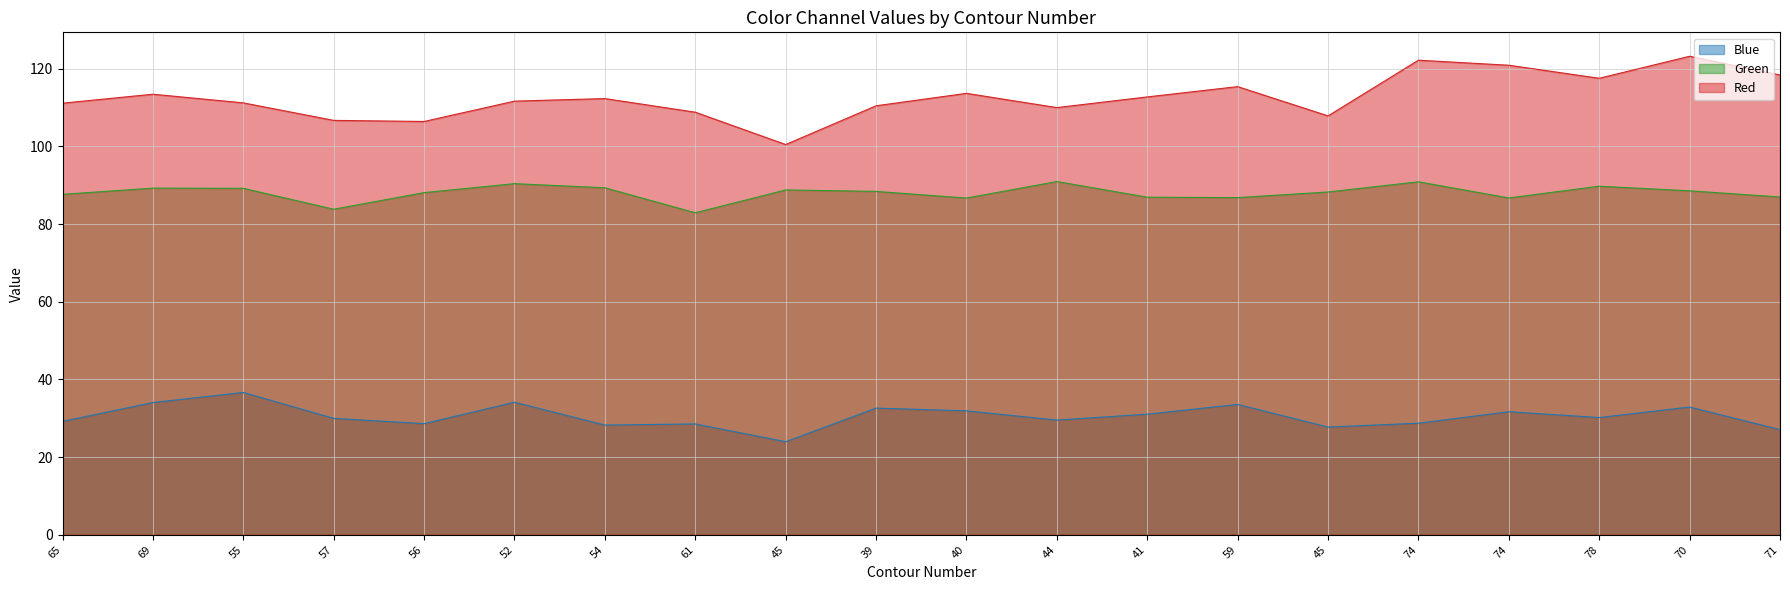

How many data points in Red are above 112?

10